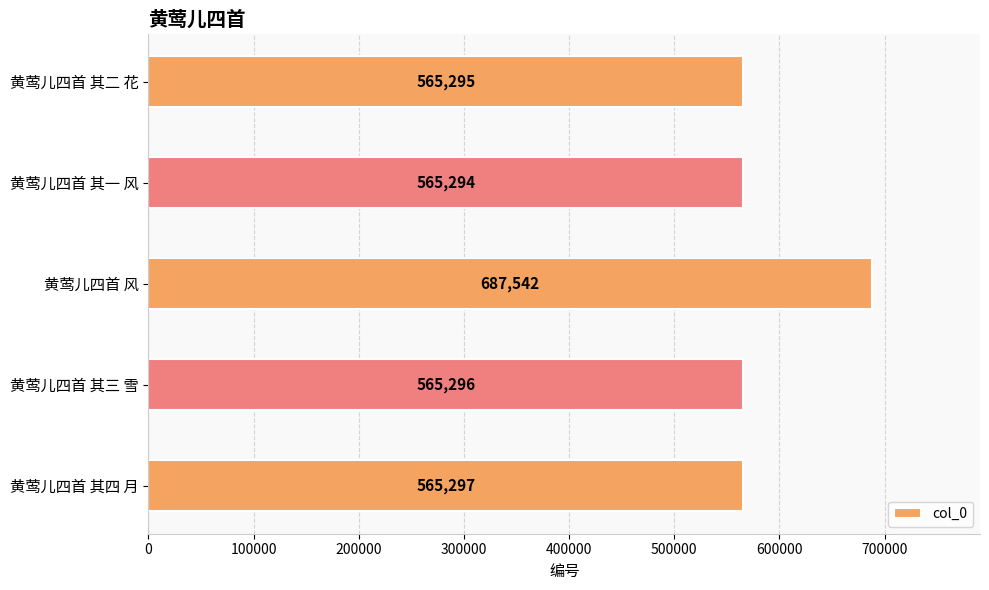

How many distinct data groups are displayed?

1